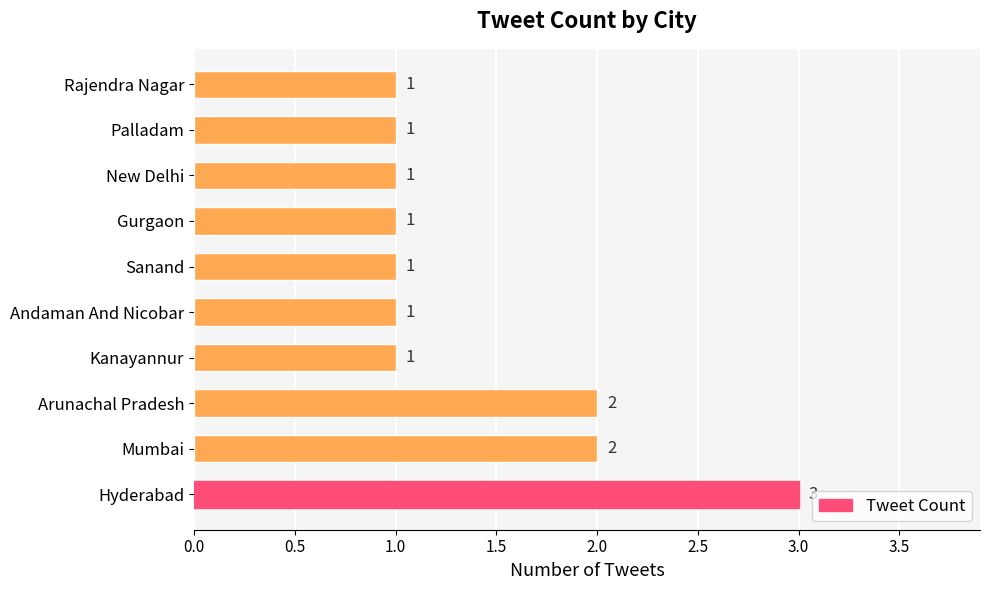

What is the sum of all values?

14